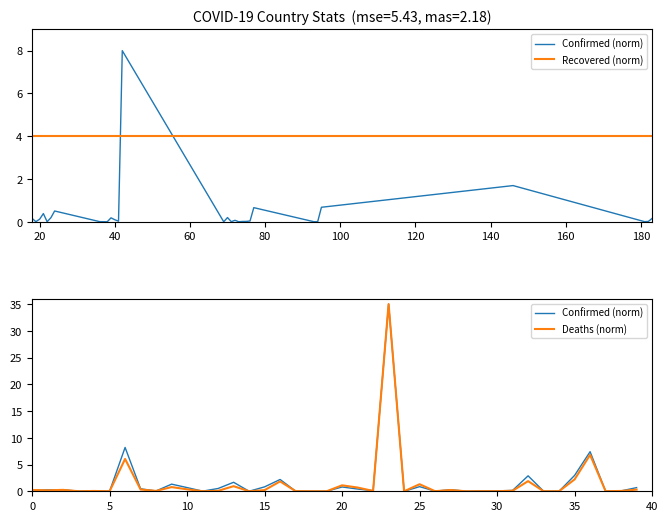

How many distinct data groups are displayed?

2